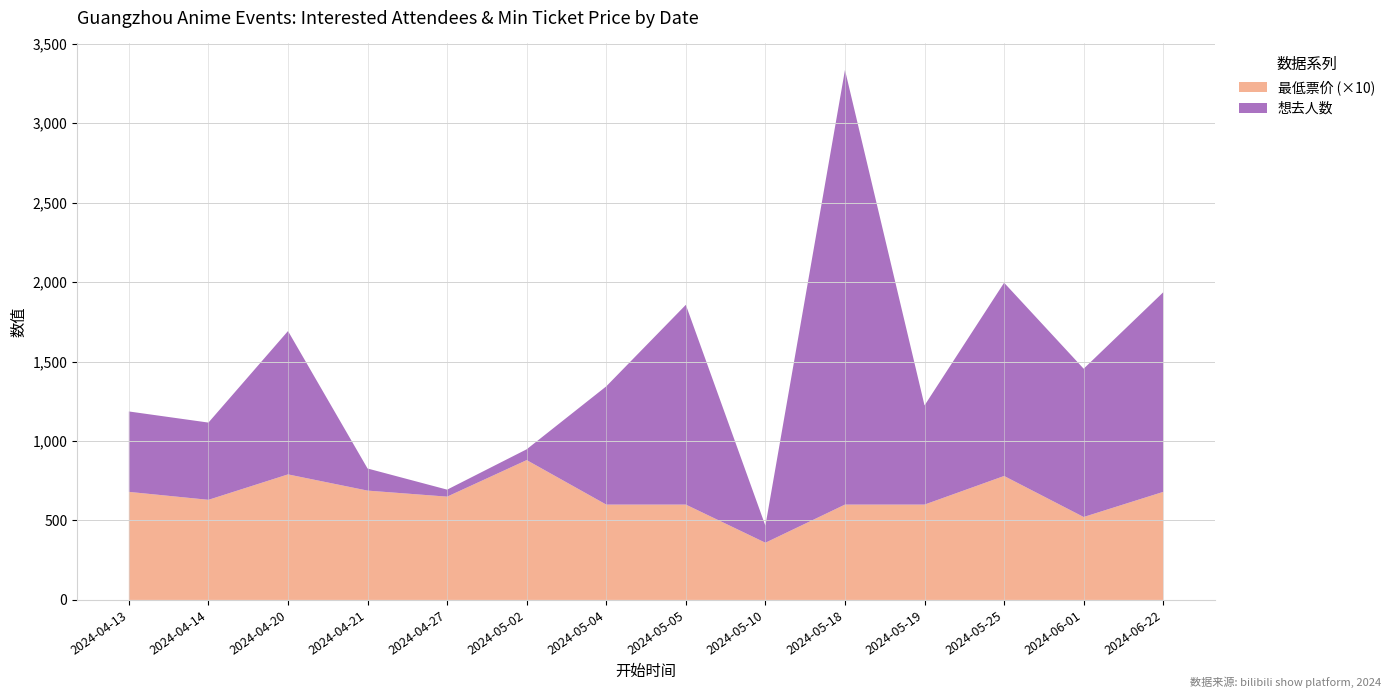

Reading left to right, extract all data points from this chart.

想去人数: 506.0	486.0	902.0	139.0	44.0	68.0	744.0	1257.0	107.0	2735.0	624.0	1216.0	933.0	1256.0
最低票价: 68.0	63.0	79.0	68.8	65.0	88.0	60.0	60.0	36.0	60.0	60.0	78.0	52.2	68.0